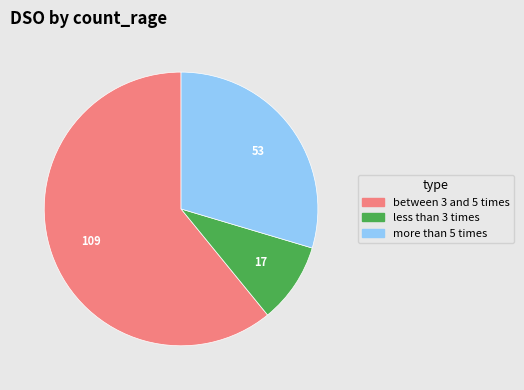

Do less than 3 times and more than 5 times together represent more than half of the pie?

No